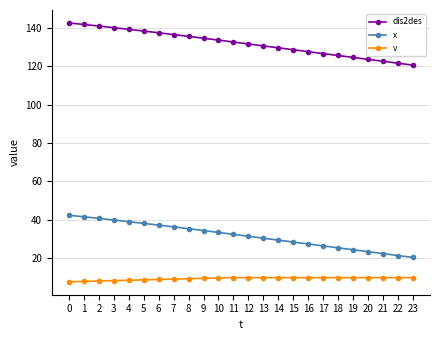

What is the spread (max minus min) of values at 23?

110.5